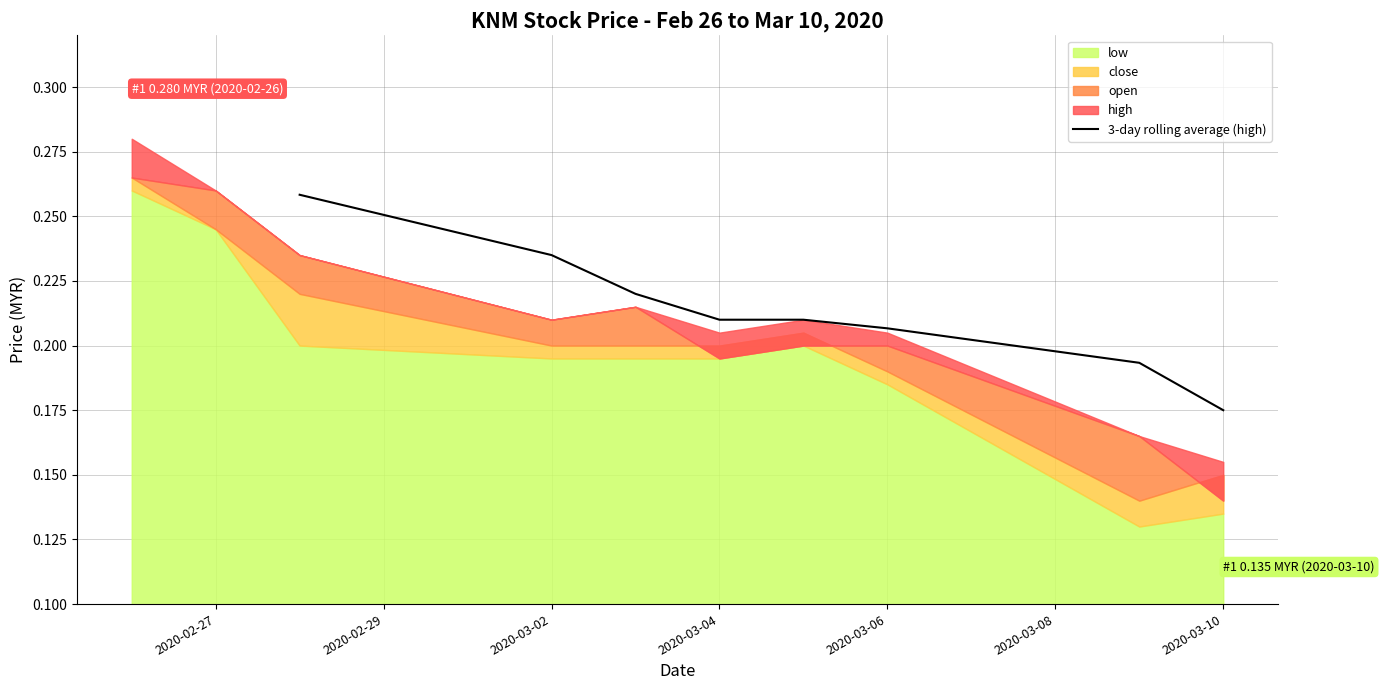

Reading right to left, extract all data points from this chart.

0.2	0.2	0.2	0.2	0.2	0.2	0.2	0.3